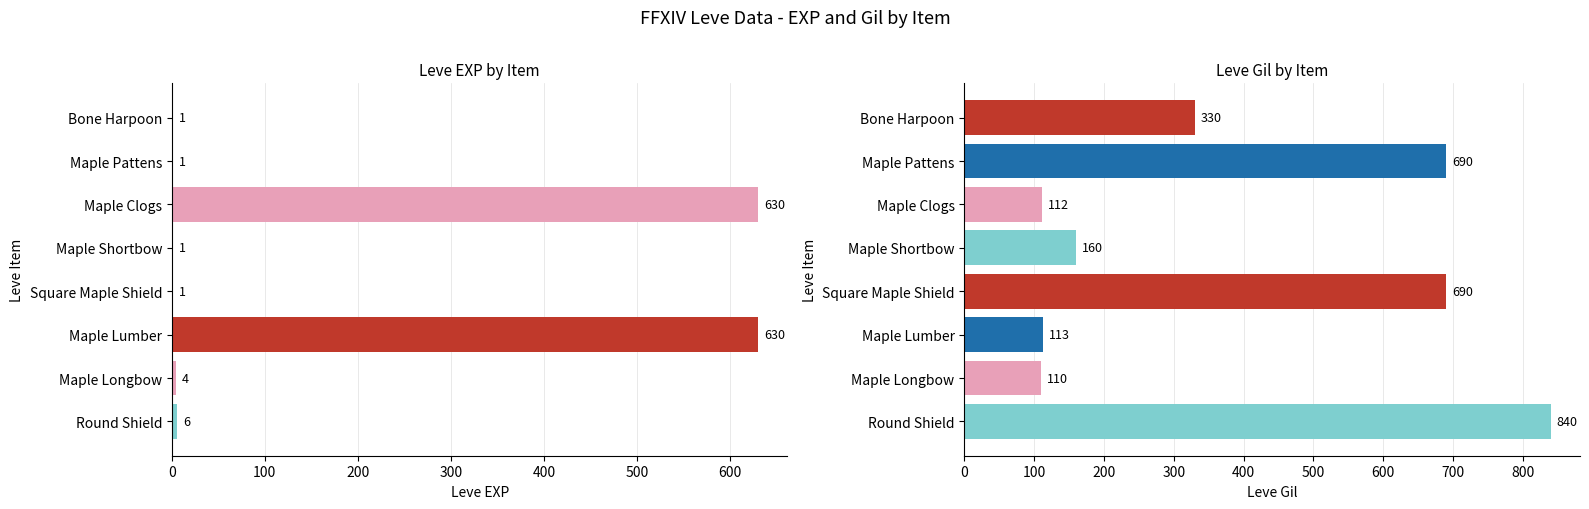

What is the value of the Leve EXP bar at the 5th from the left?

1